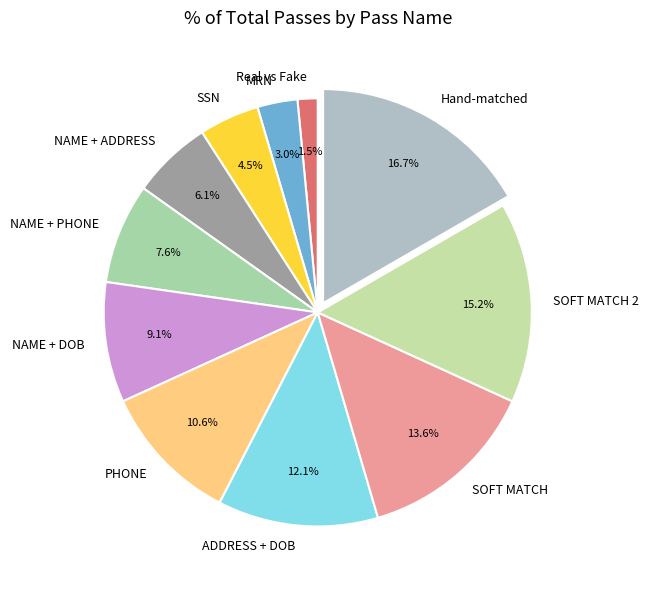

Approximately how many times larger is the value at NAME + DOB compared to SSN?

2.0